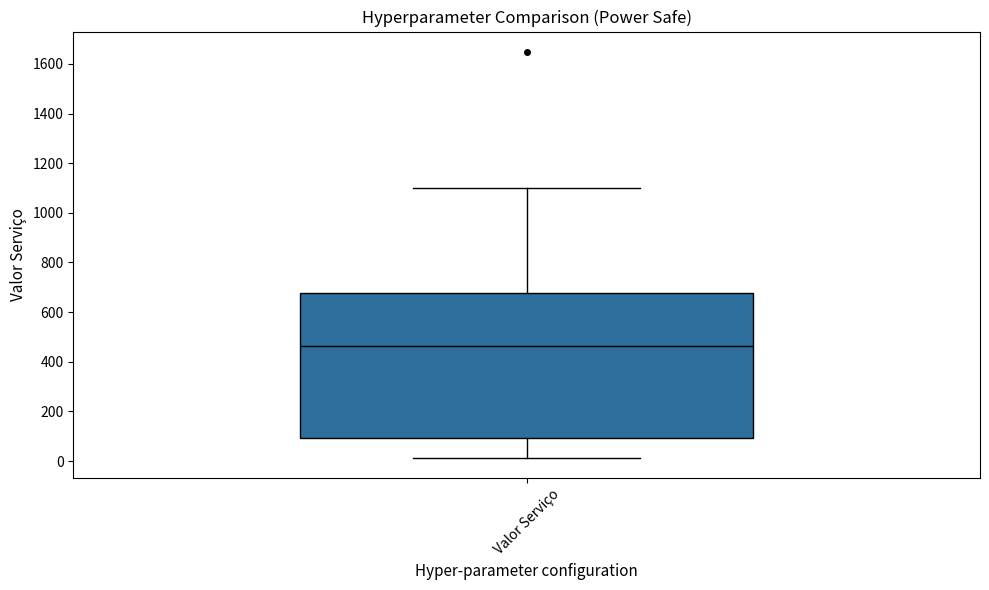

Where does the upper whisker of the box for Valor Serviço end on the y-axis? The values are not printed on the chart, so give them approximately, as read against the axis.

1100